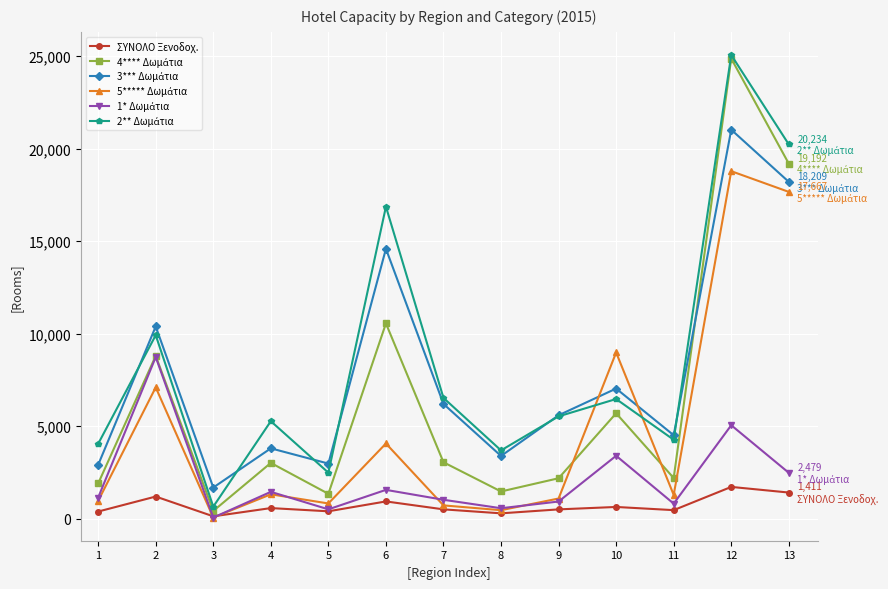

At which category is the sum across all series the highest?

12